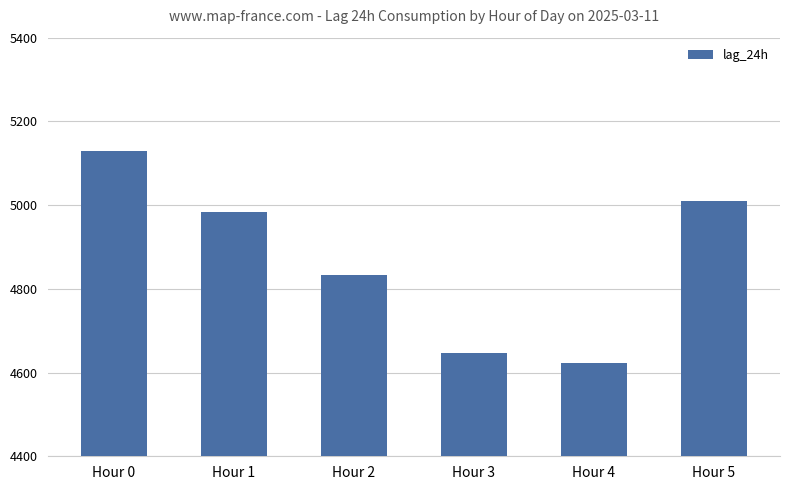

Count the number of categories in the chart.

6